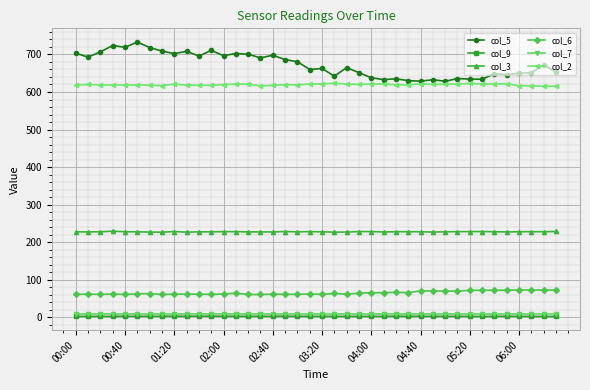

Which series has the largest range (max minus min)?

col_5